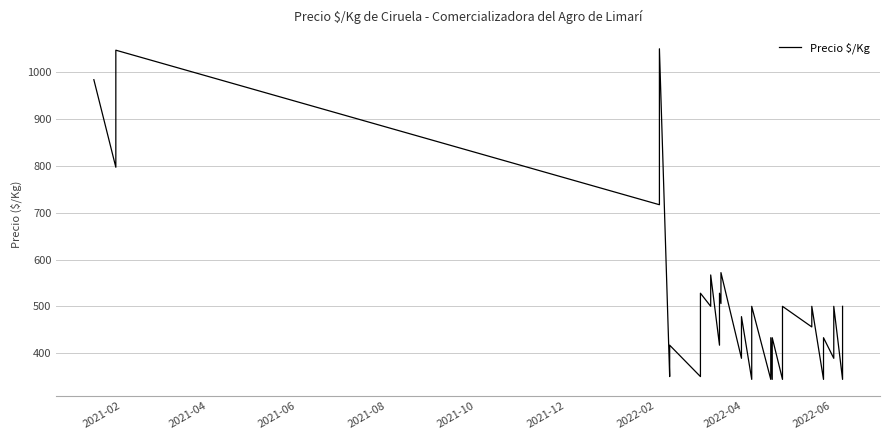

How many interior local peaks (higher than both neighbors) does the data have?

15